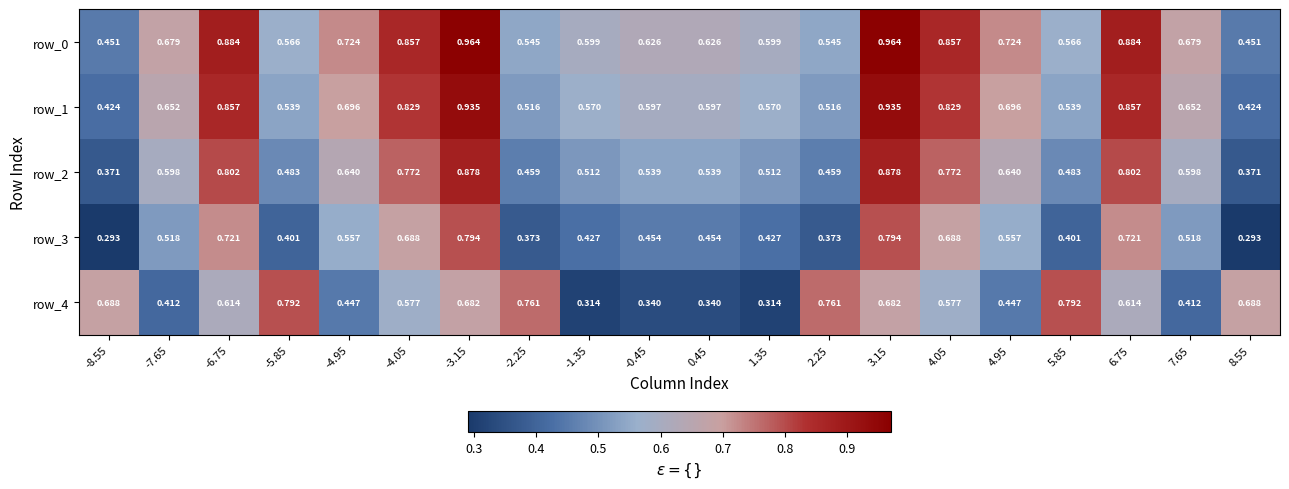

At which category is the sum across all series the highest?

-3.15